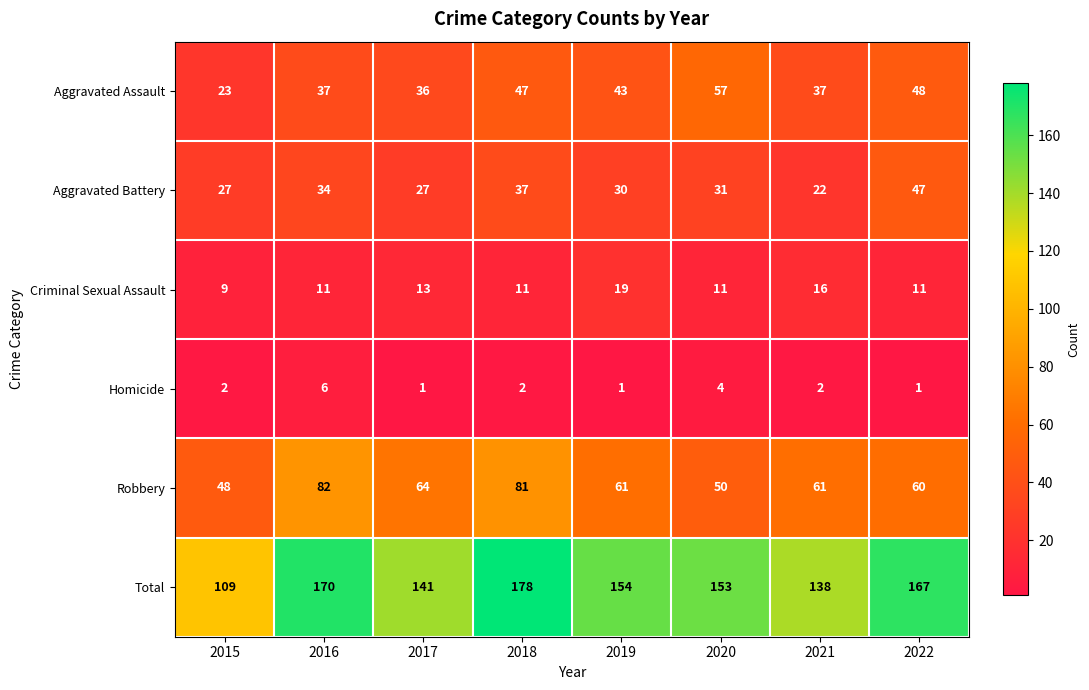

Is it true that Total equals 153 at 2020?

True